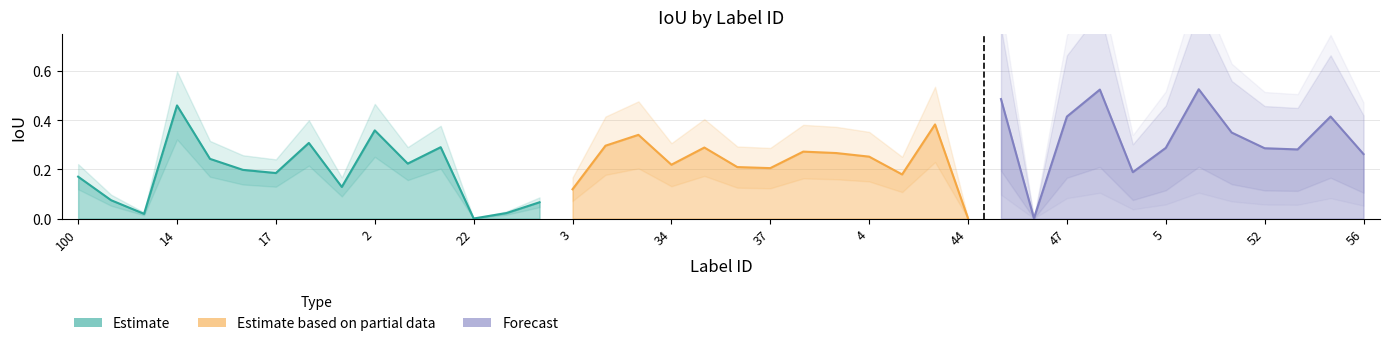

What is the value of the 34th point from the left?

0.3